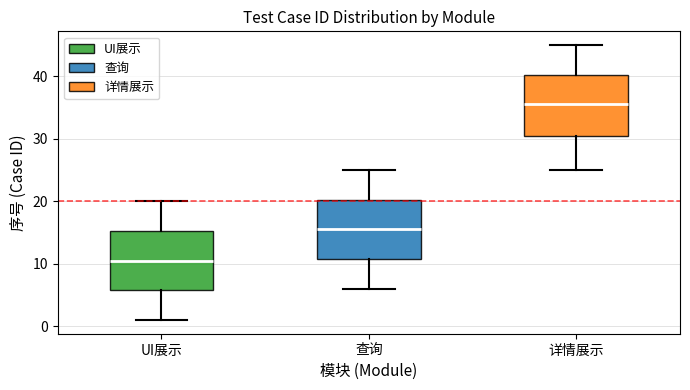

Where is the lower edge of the box for UI展示 on the y-axis? The values are not printed on the chart, so give them approximately, as read against the axis.

6